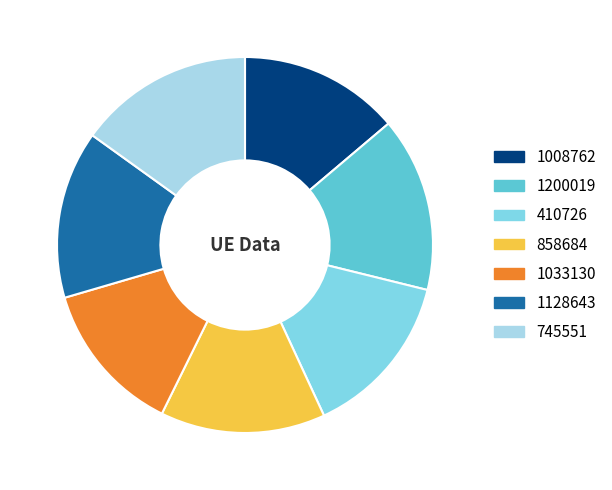

What is the ratio of the value at 1128643 to the value at 1200019?

1.0